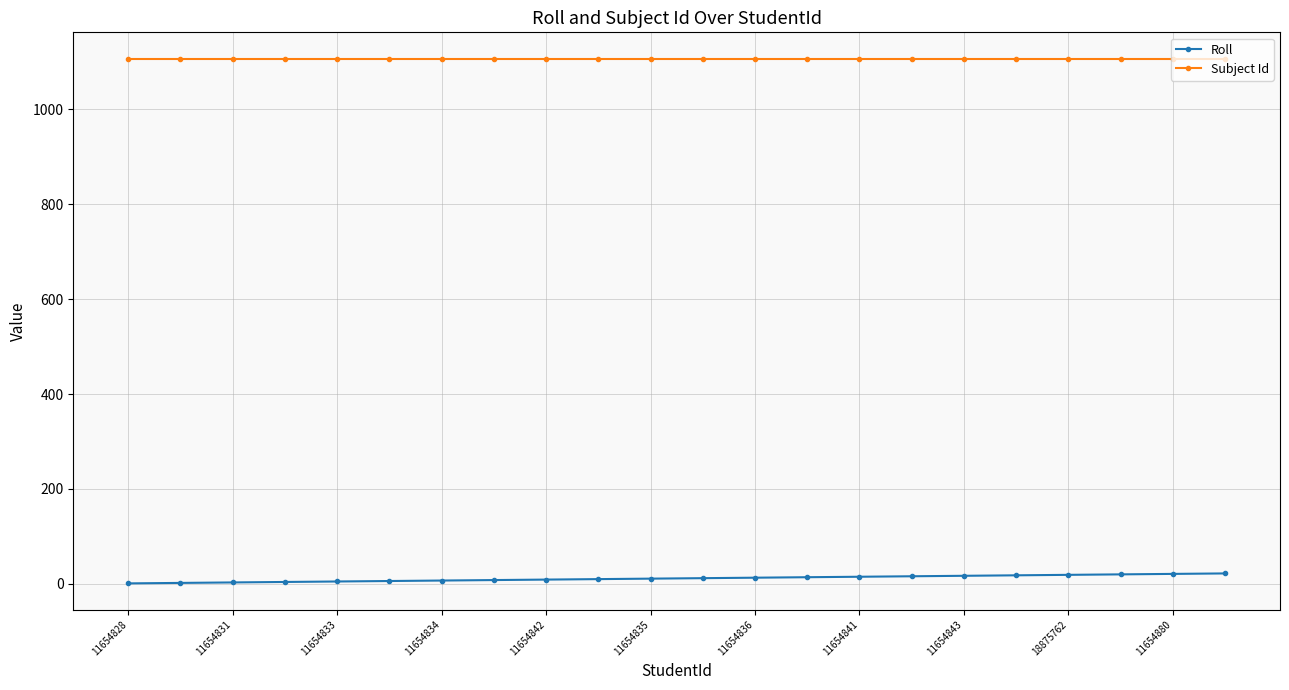

What is the highest value of the Subject Id series?

1107